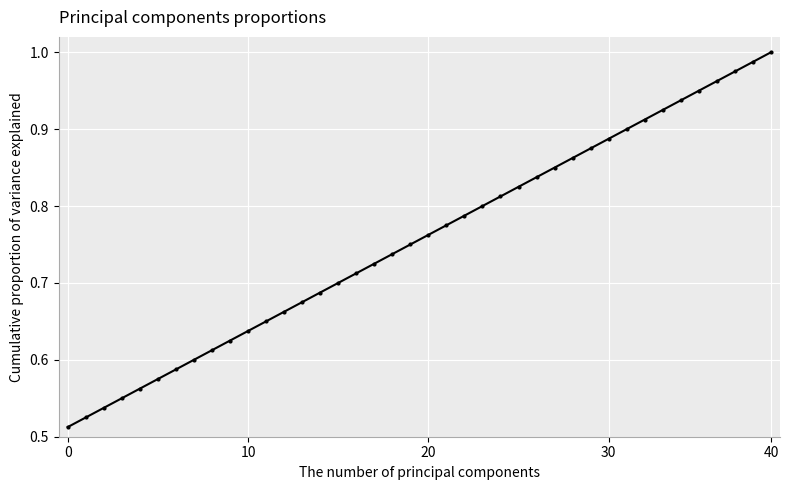

True or false: there are more than 1 points higher than both neighbors.

False